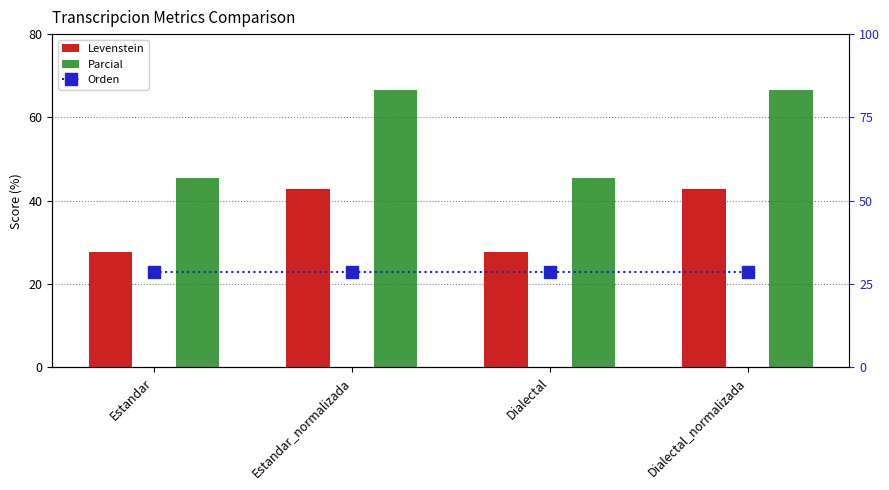

What is the total value across all series at Dialectal_normalizada?

138.1